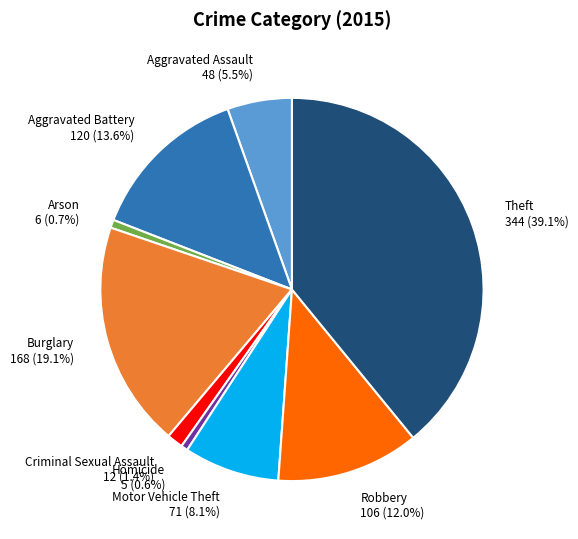

Which category has the biggest portion of the pie?

Theft